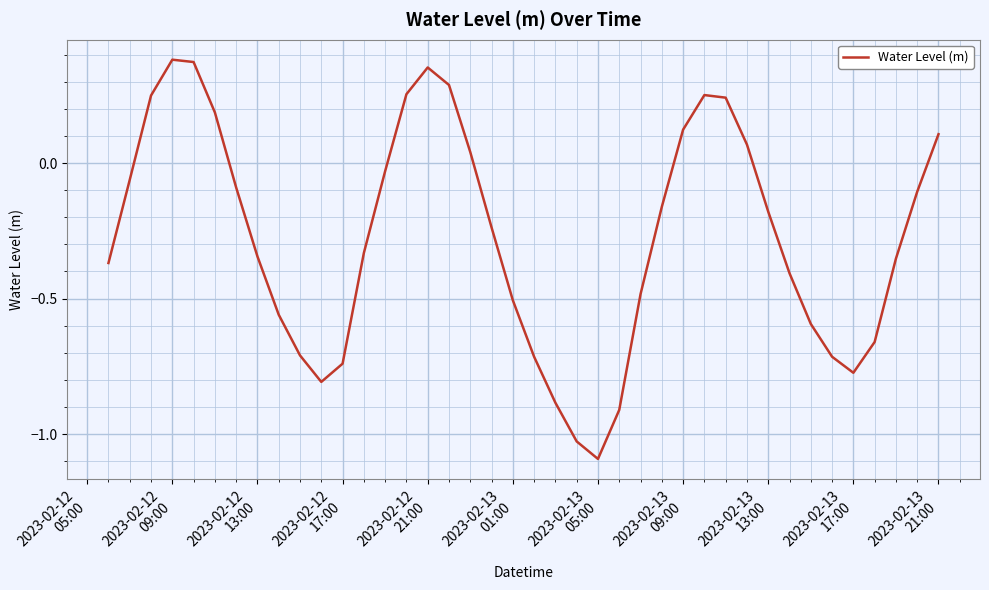

How many lines are shown in the chart?

1